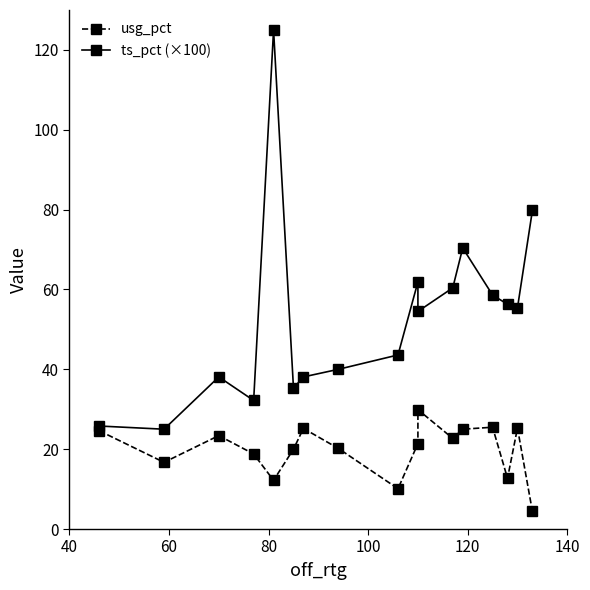

Is this an area chart (filled region under the line)?

No